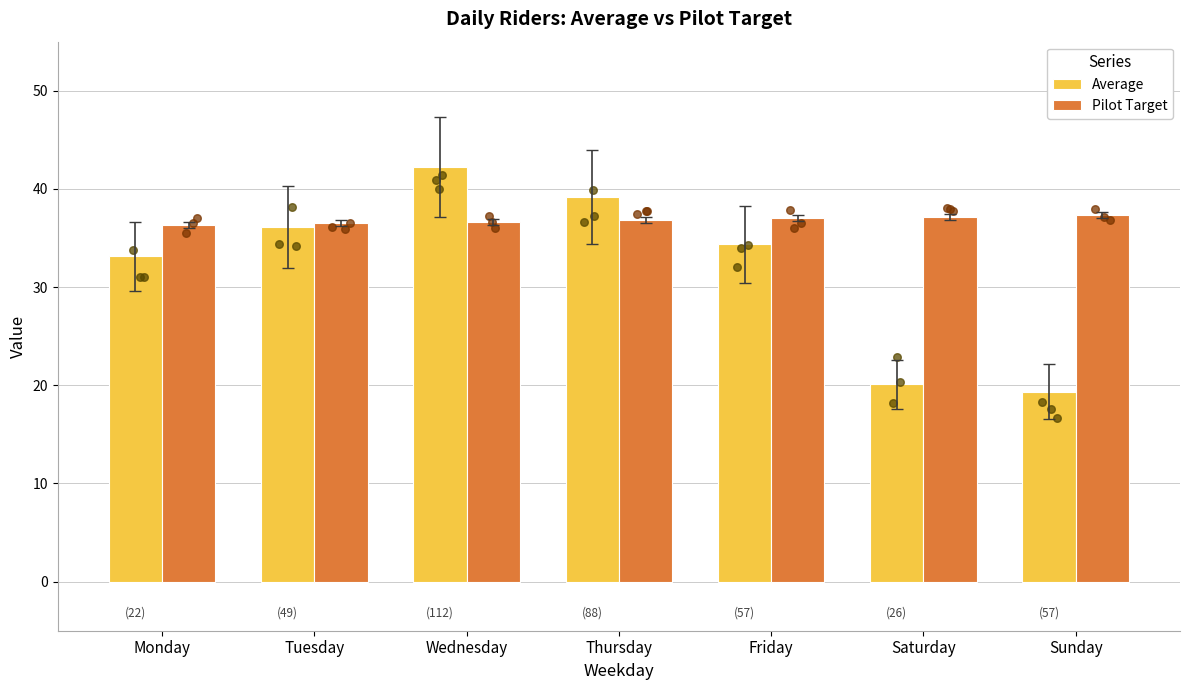

Which series has the widest spread of Y values?

Average